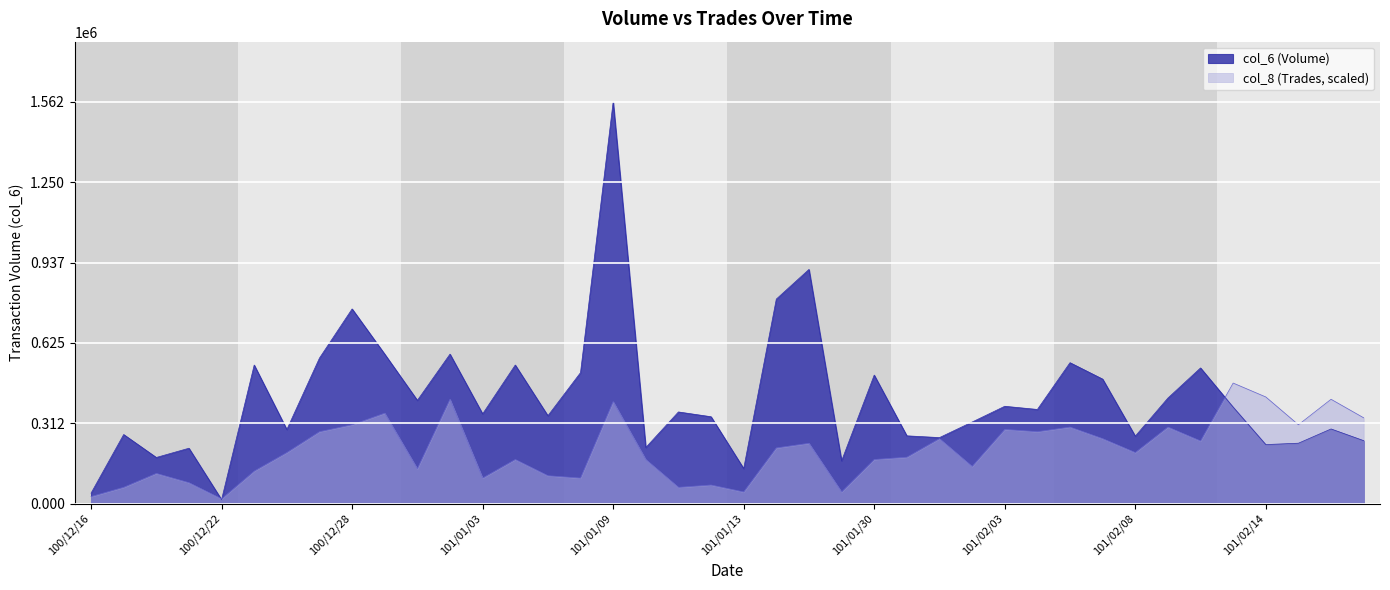

The col_6 series shows 401320.0 at 100/12/30. True or false?

True